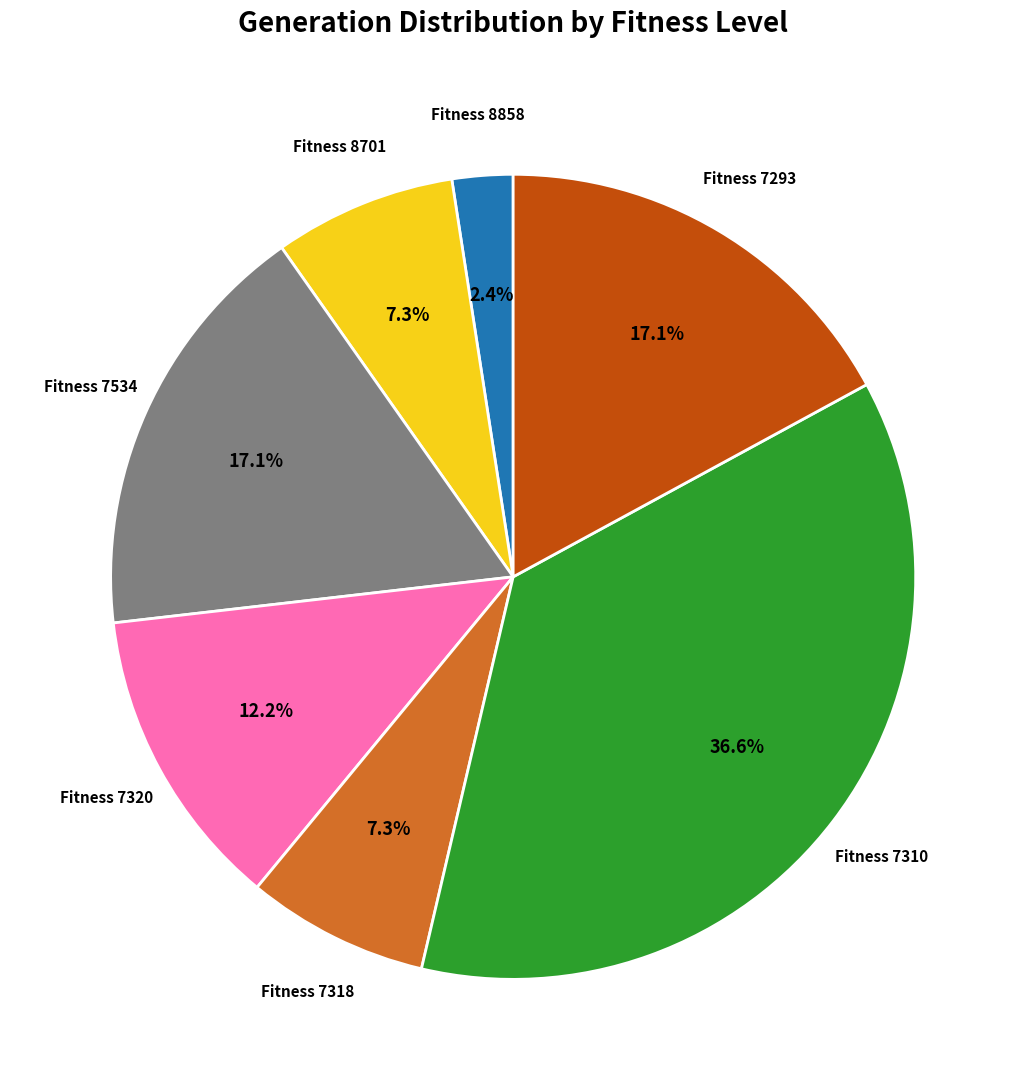

How many segments does this pie chart have?

7